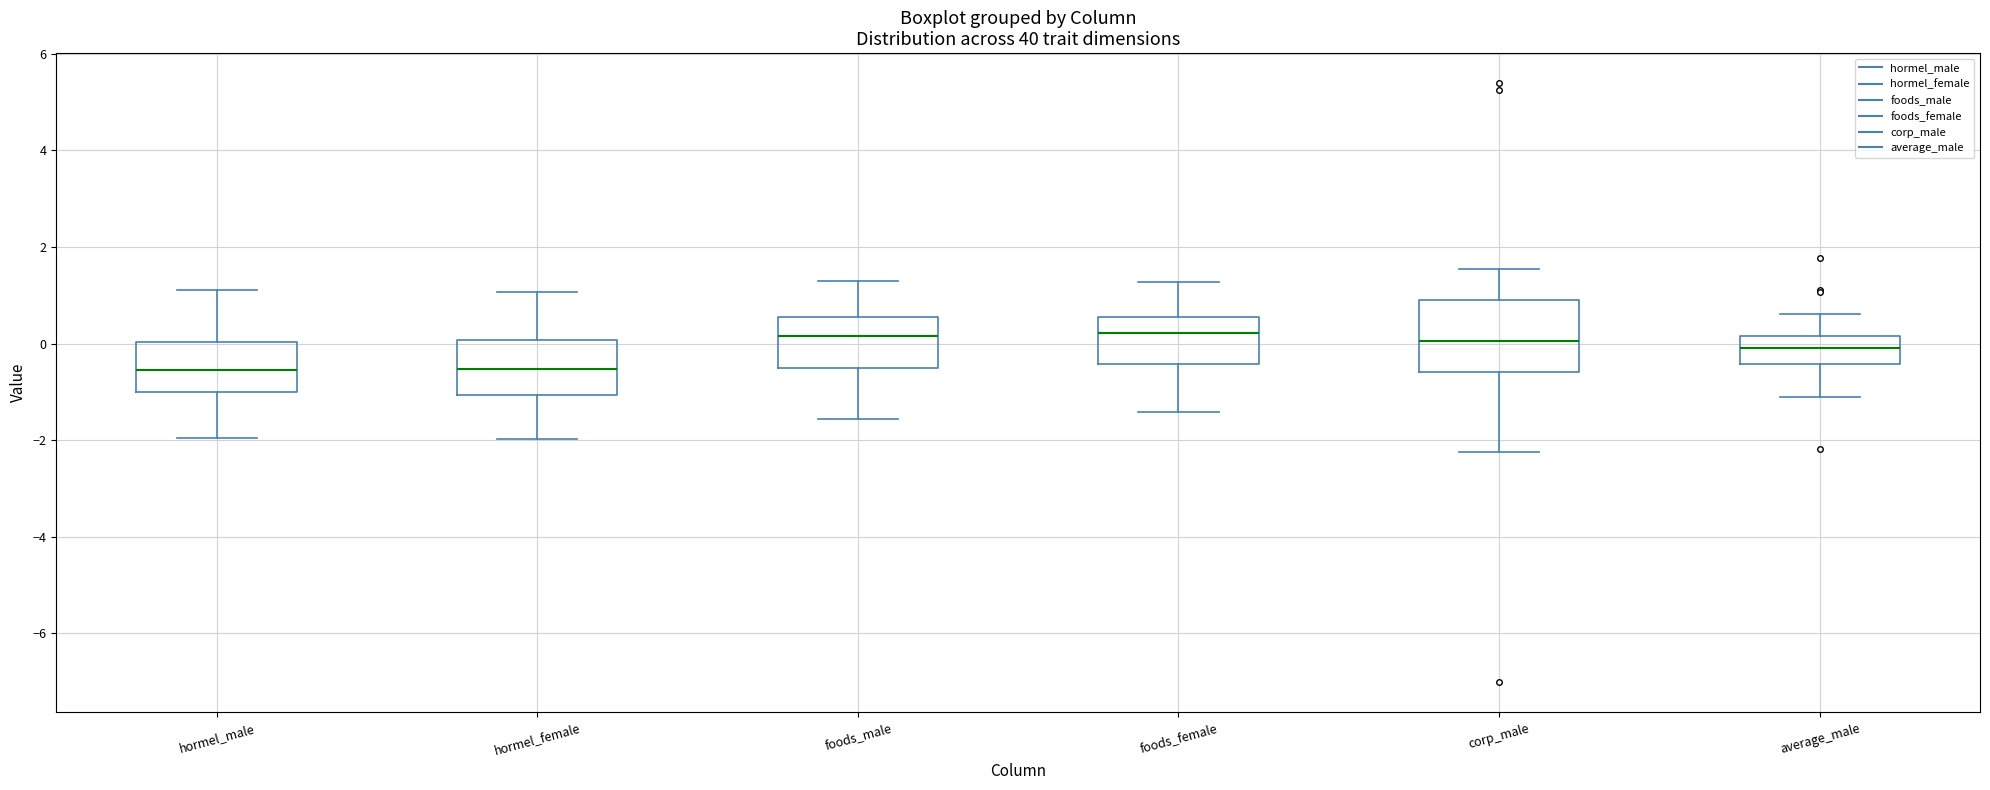

Comparing the boxes themselves (not the whiskers), which one is the tallest?

corp_male